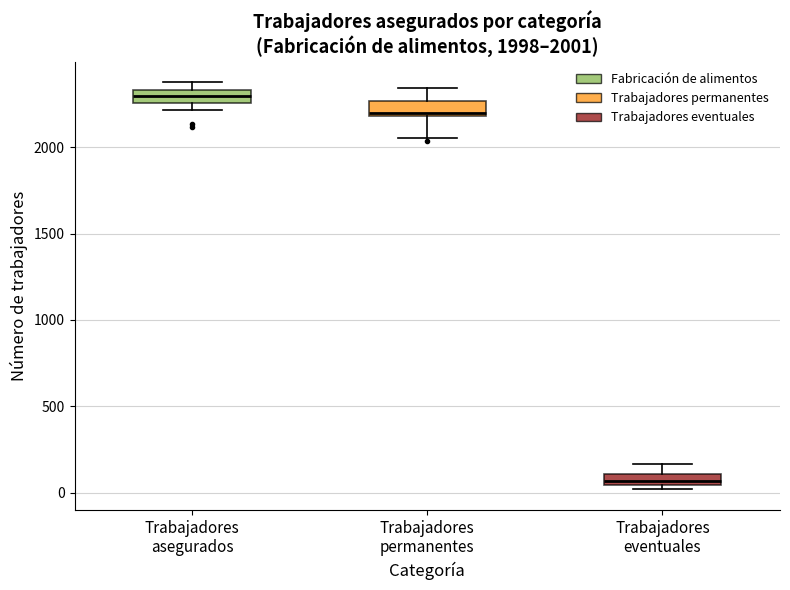

Which box has the highest median line?

Trabajadores asegurados